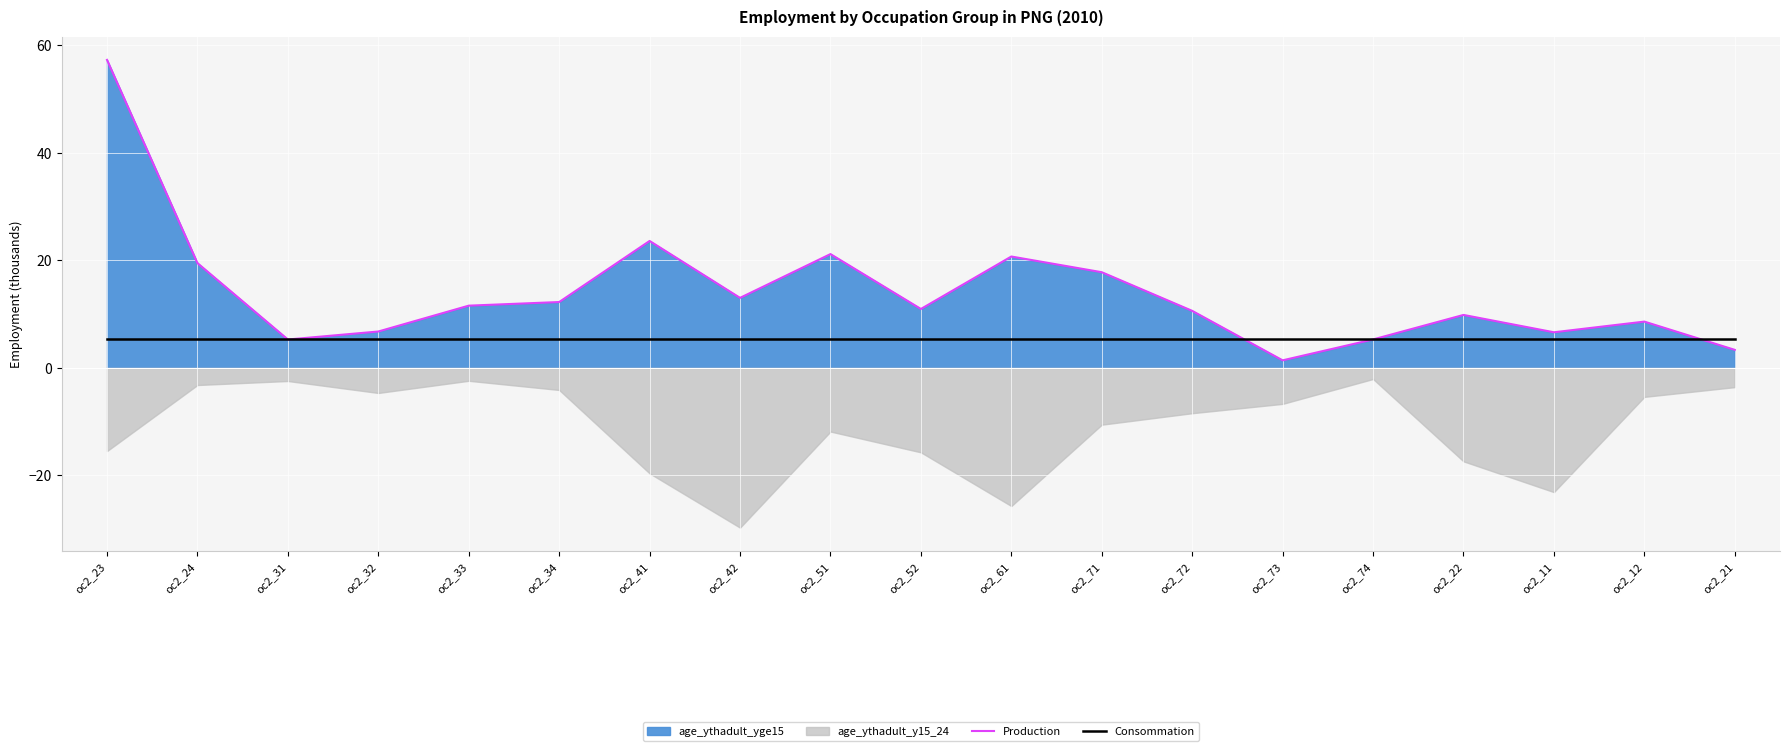

The Production series shows 20.7 at oc2_61. True or false?

True